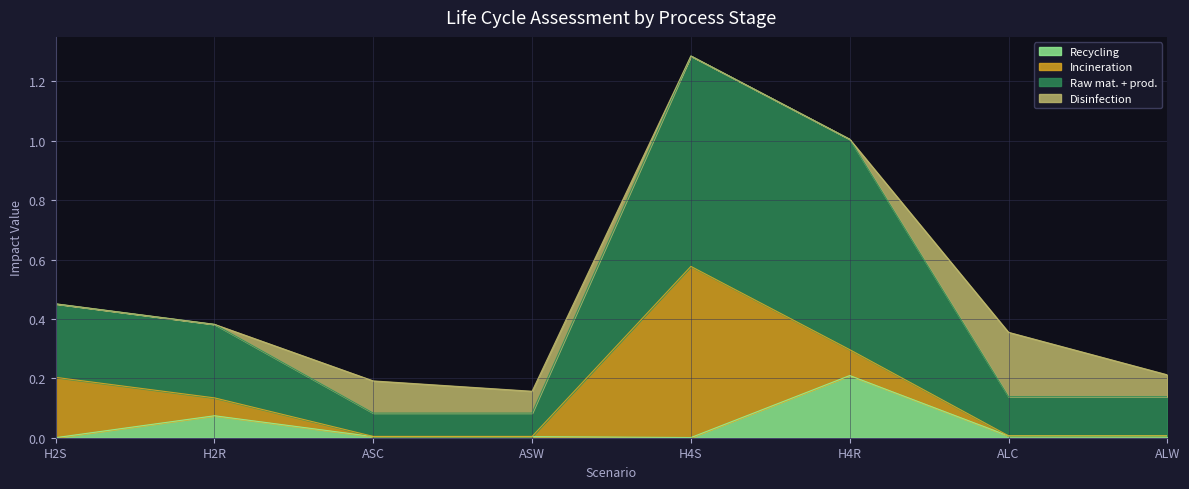

Which has a higher value, ALW or H4S?

ALW